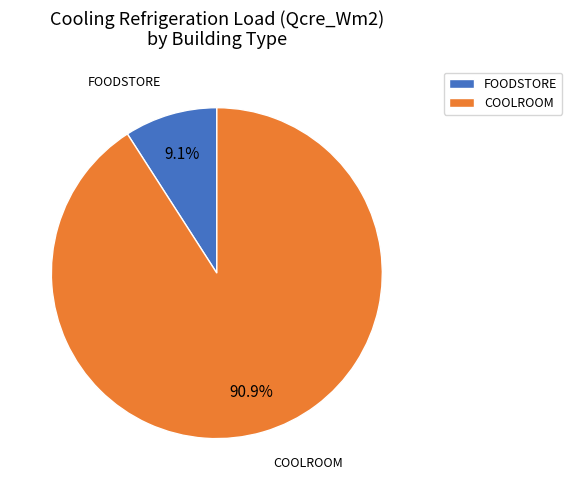

What percentage is the COOLROOM slice, to the nearest percent?

91%